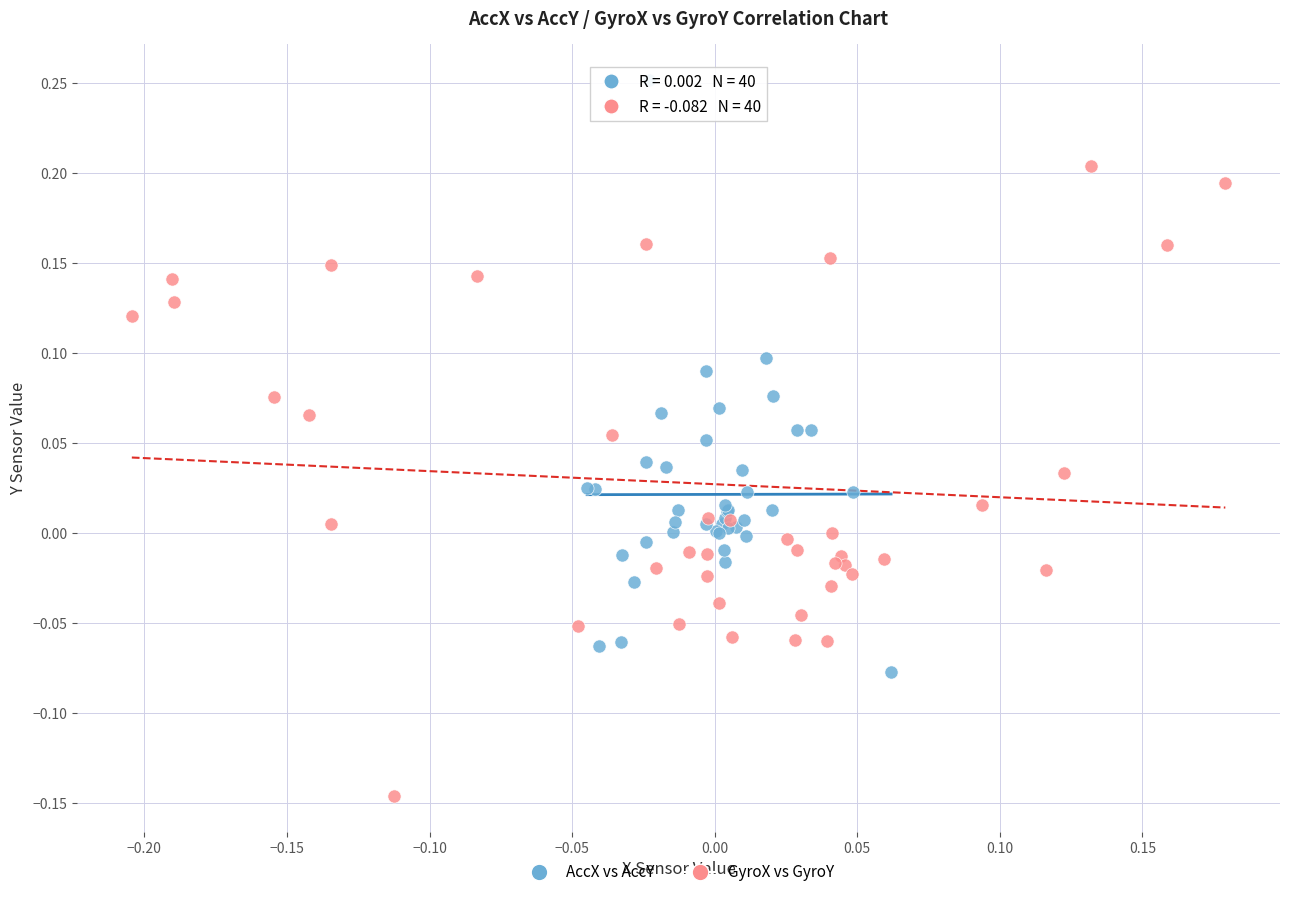

Which series contains the lowest Y value?

GyroX vs GyroY